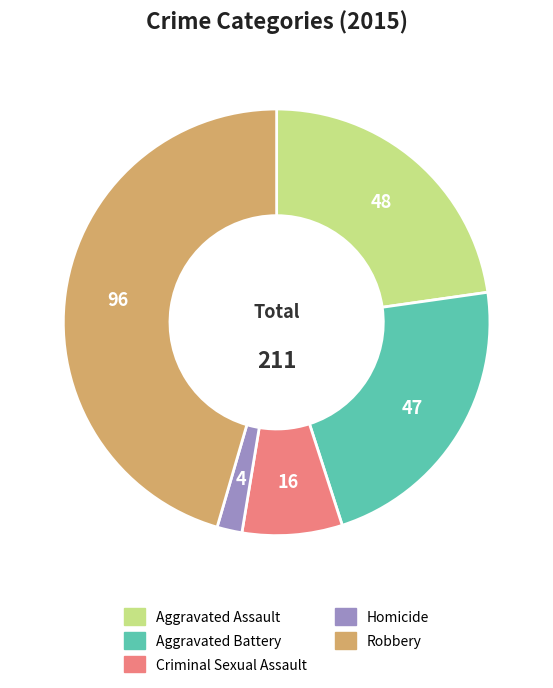

Which slice is the largest?

Robbery